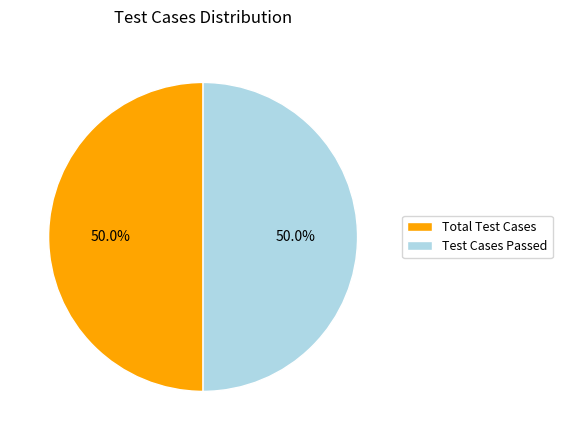

What is the ratio of the value at Total Test Cases to the value at Test Cases Passed?

1.0